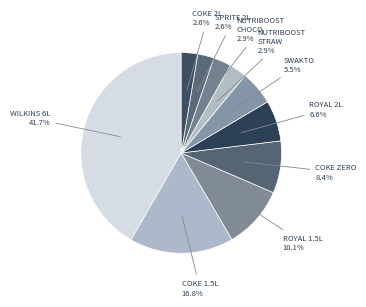

How many segments does this pie chart have?

10